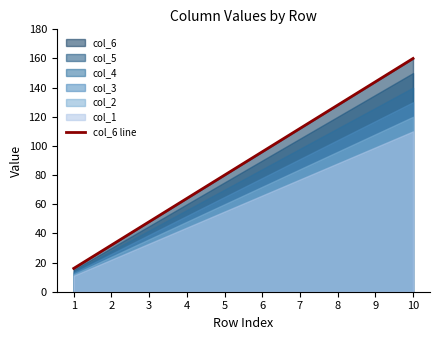

What is the change in value from 1 to 7?

+96